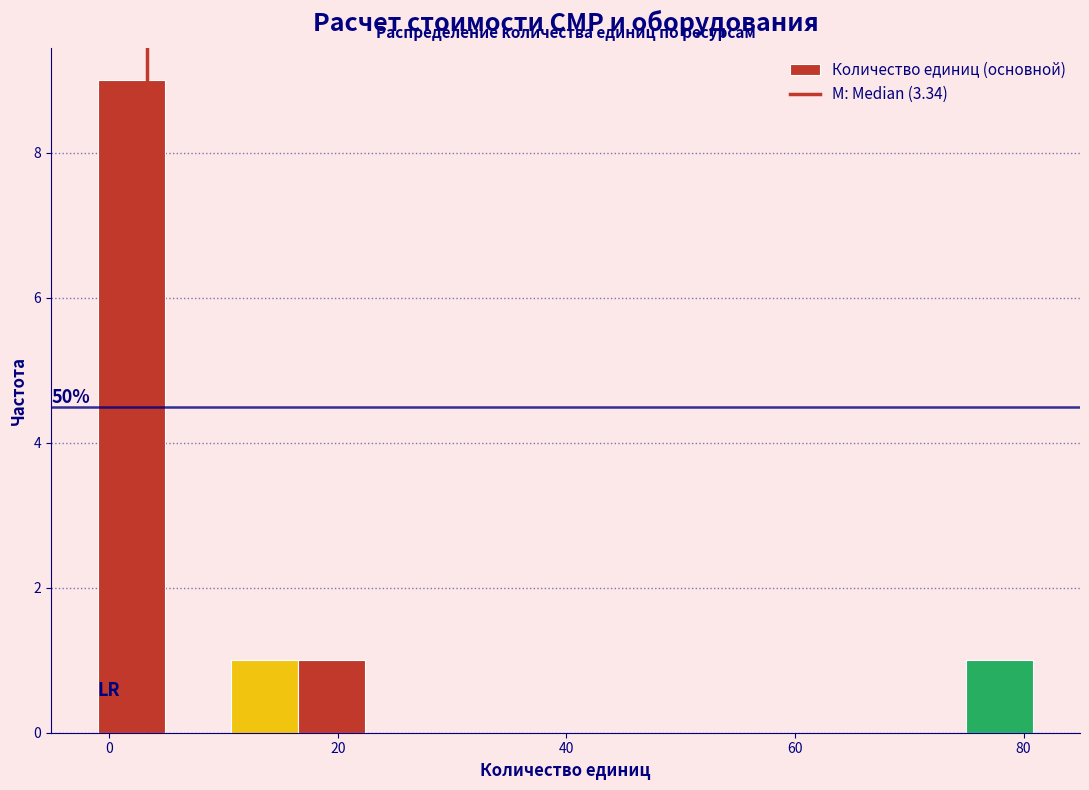

Around what value on the x-axis is the tallest bar? Give the approximate position of its centre, as read against the axis.

2